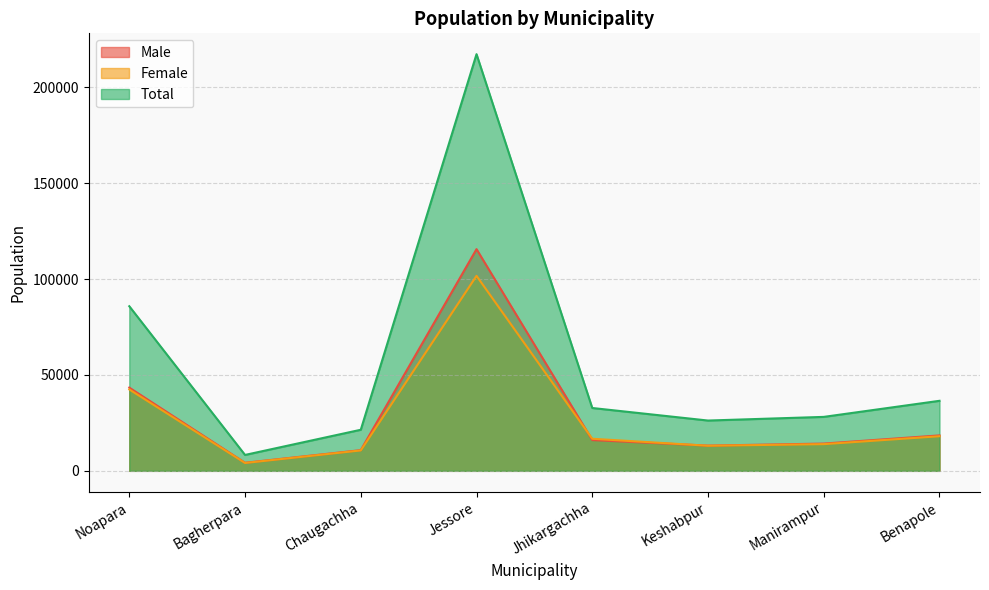

Does the chart have visible grid lines?

Yes